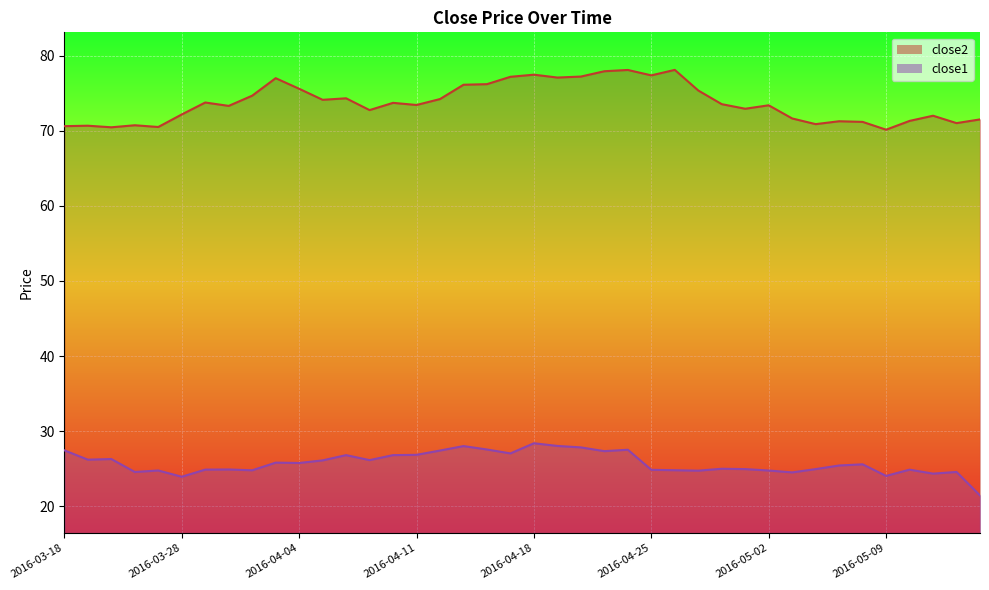

Reading left to right, transcribe all the data shown in this chart.

close2: 70.6	70.7	70.5	70.7	70.5	72.2	73.8	73.3	74.7	77.0	75.6	74.1	74.3	72.8	73.7	73.4	74.2	76.1	76.2	77.2	77.5	77.1	77.2	77.9	78.1	77.4	78.1	75.4	73.5	72.9	73.4	71.6	70.9	71.3	71.2	70.1	71.3	72.0	71.0	71.5
close1: 27.4	26.2	26.3	24.6	24.8	23.9	24.9	24.9	24.8	25.8	25.8	26.1	26.8	26.1	26.8	26.8	27.4	28.0	27.6	27.0	28.4	28.0	27.8	27.3	27.5	24.9	24.8	24.7	25.0	24.9	24.8	24.5	24.9	25.4	25.6	24.0	24.9	24.3	24.6	21.4